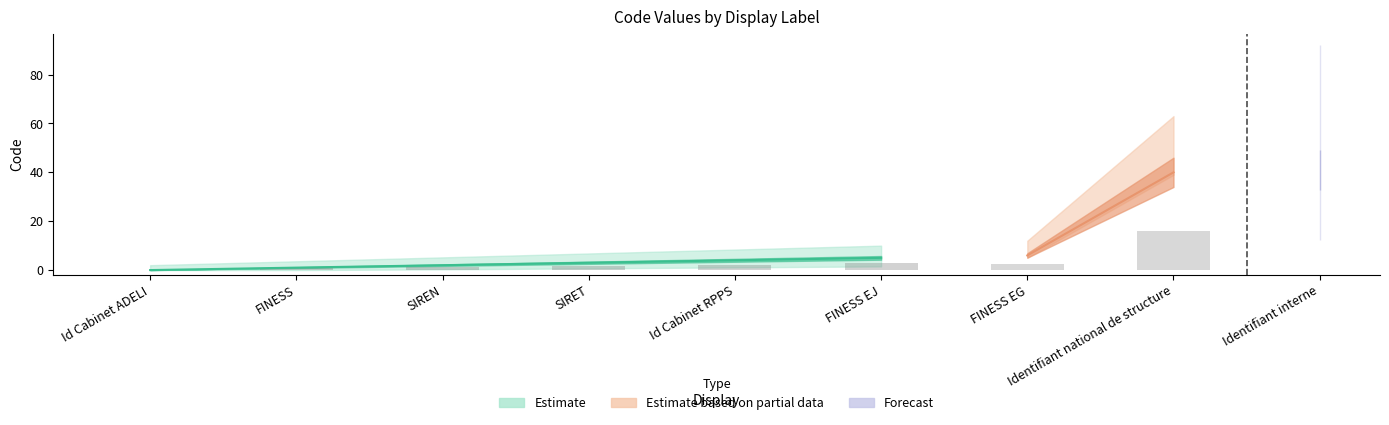

Reading right to left, list all the values displayed in this chart.

Identifiant interne=41	Identifiant national de structure=40	FINESS EG=6	FINESS EJ=5	Id Cabinet RPPS=4	SIRET=3	SIREN=2	FINESS=1	Id Cabinet ADELI=0